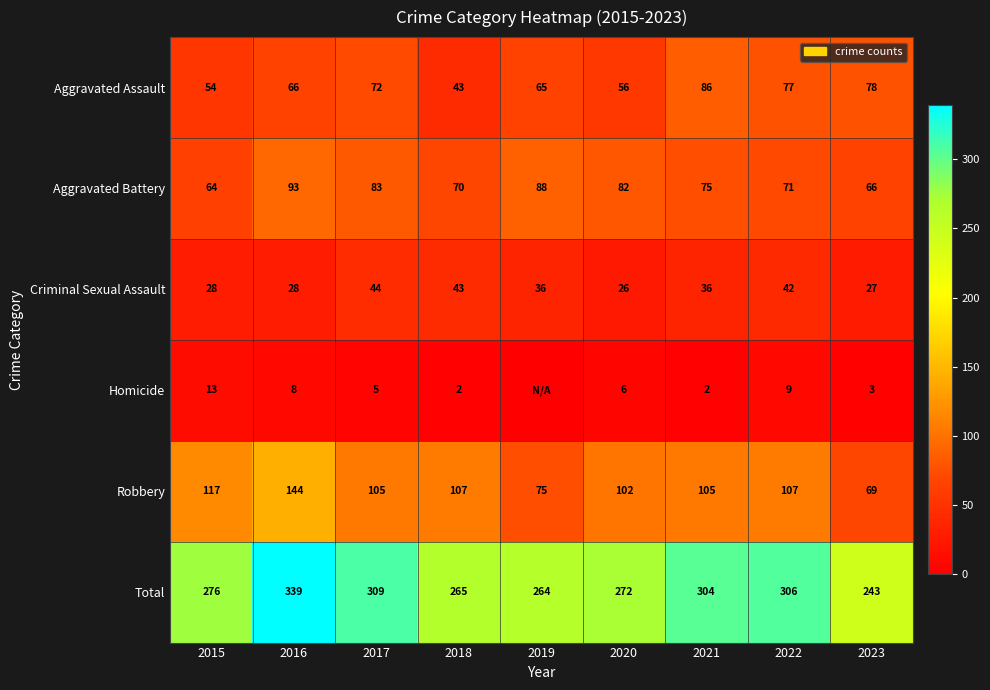

What is the spread (max minus min) of values at 2020?

266